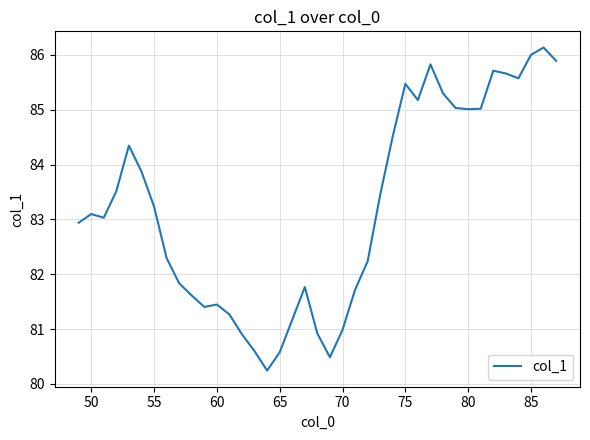

What is the sum of all values?

3245.3